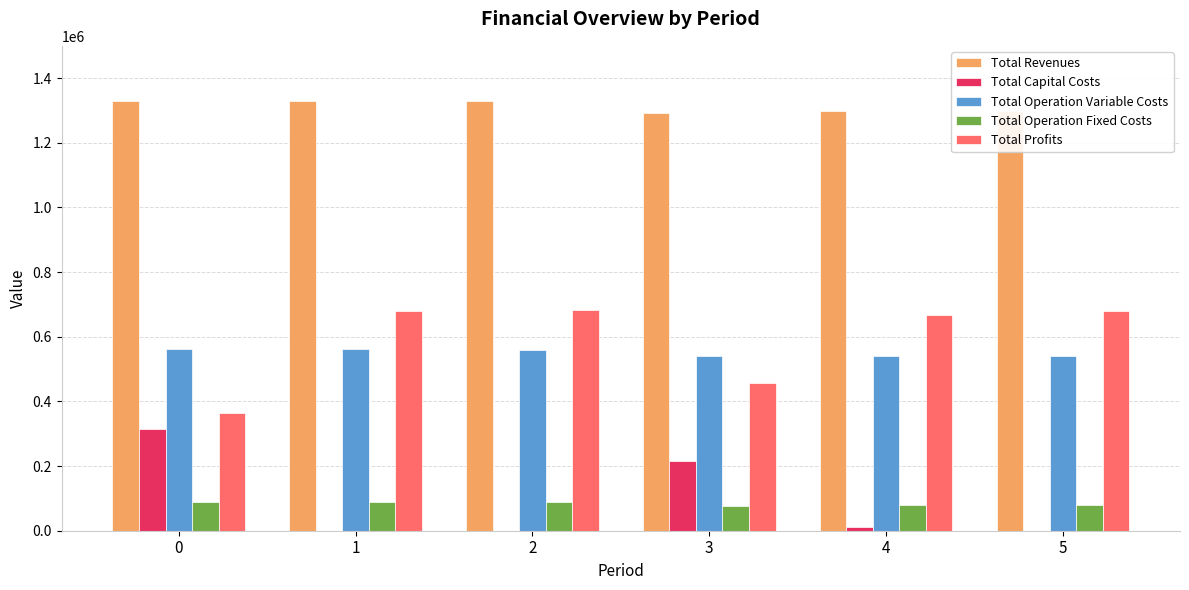

The value of Total Operation Variable Costs at 4 is 119247.9. True or false?

False